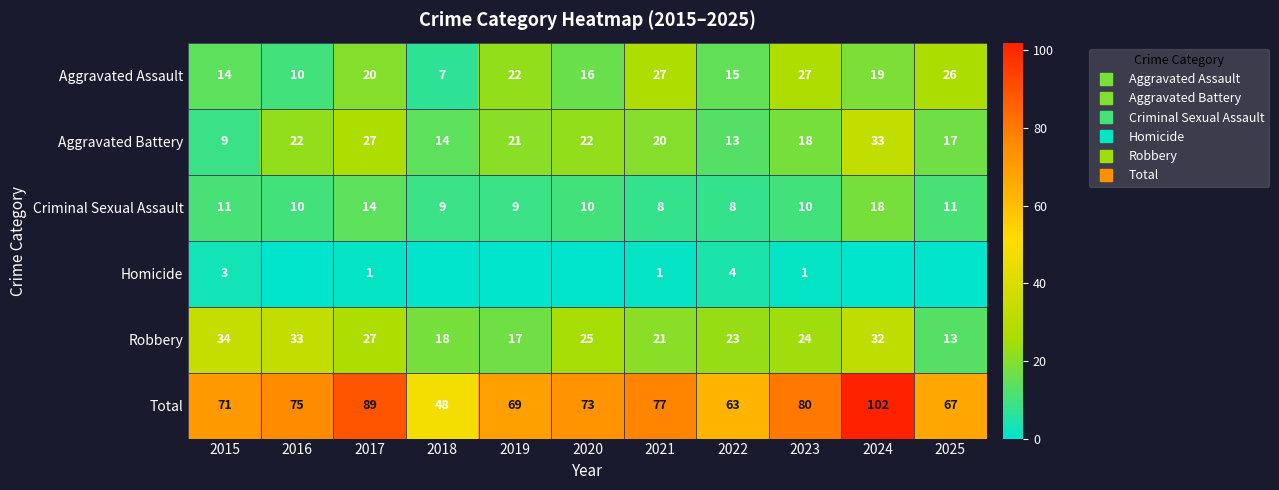

Is it true that Criminal Sexual Assault equals 8 at 2021?

True